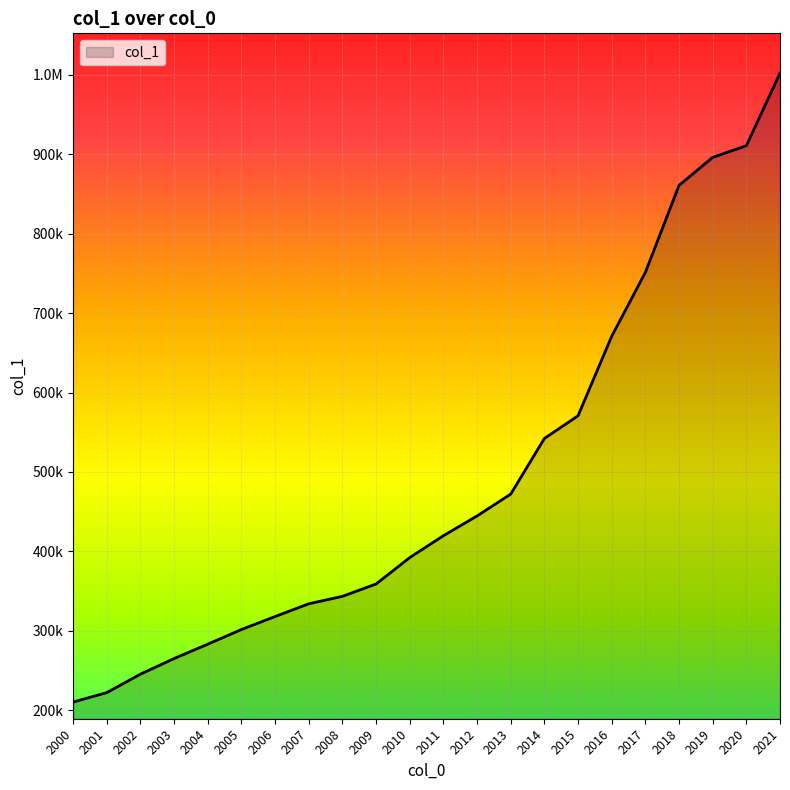

Is this an area chart (filled region under the line)?

Yes